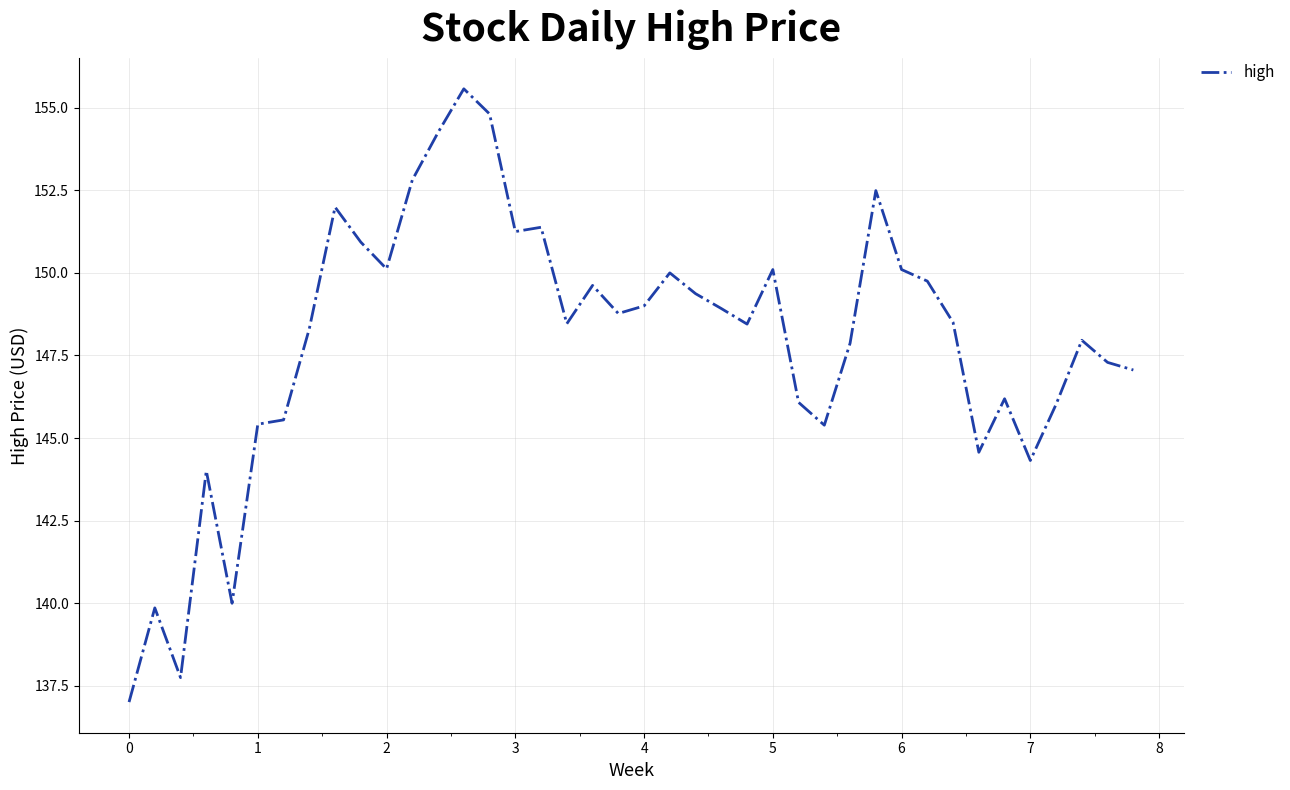

What is the maximum value shown in the chart?

155.6